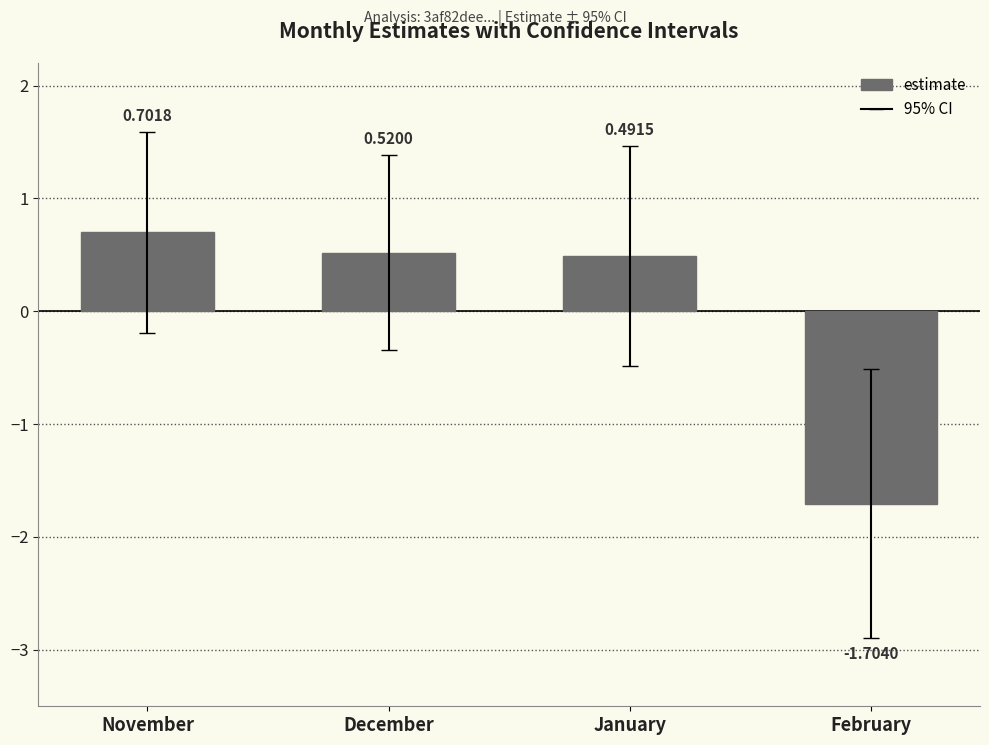

List the labels in order of value, largest first.

November, December, January, February